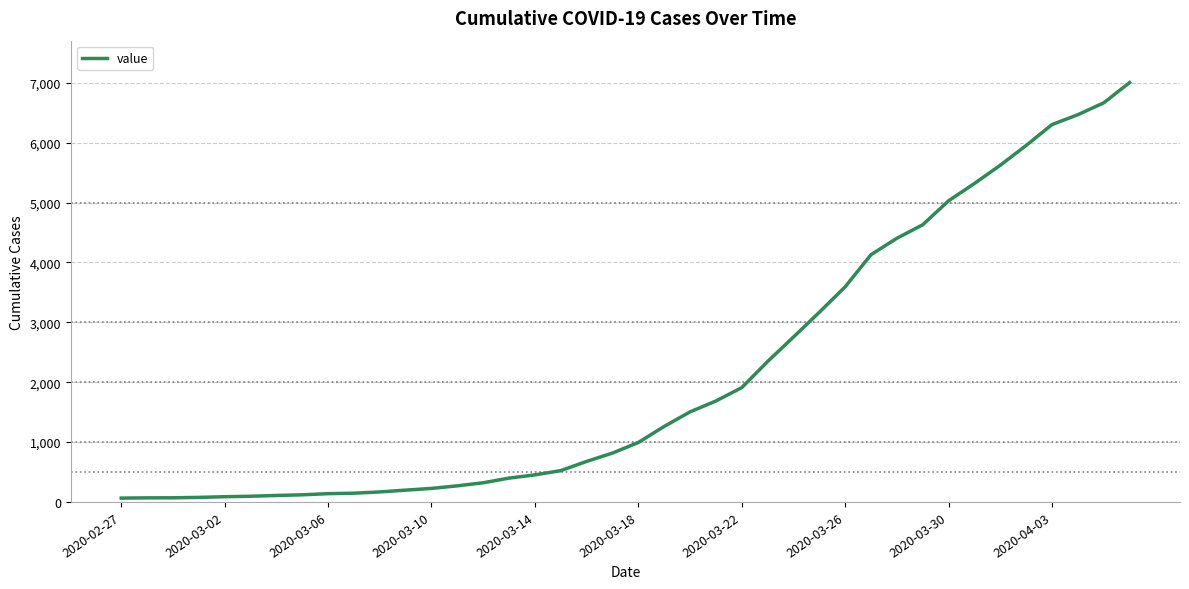

What is the maximum value shown in the chart?

7004